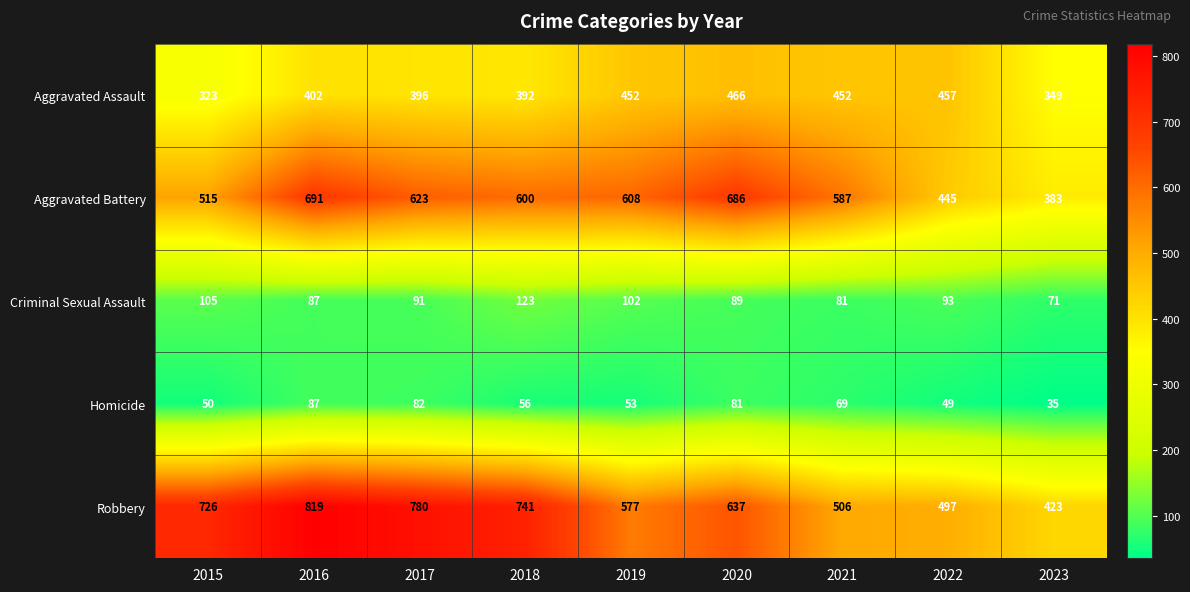

The Homicide series shows 69 at 2021. True or false?

True